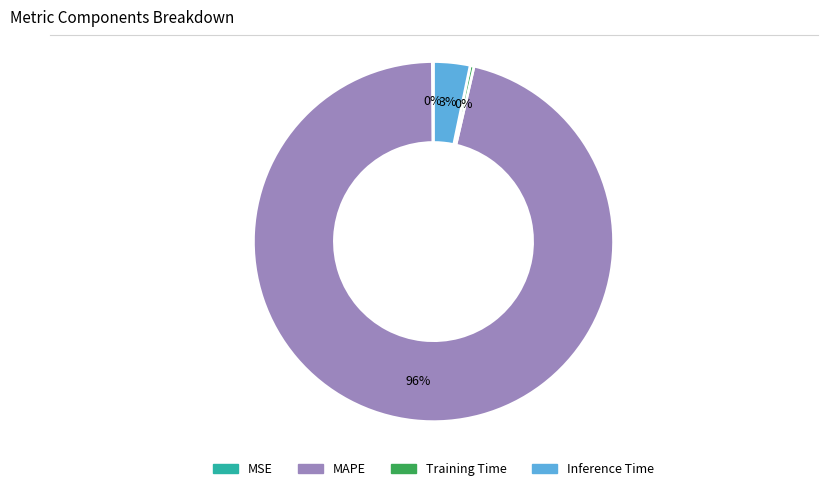

Which has a higher value, Training Time or Inference Time?

Inference Time